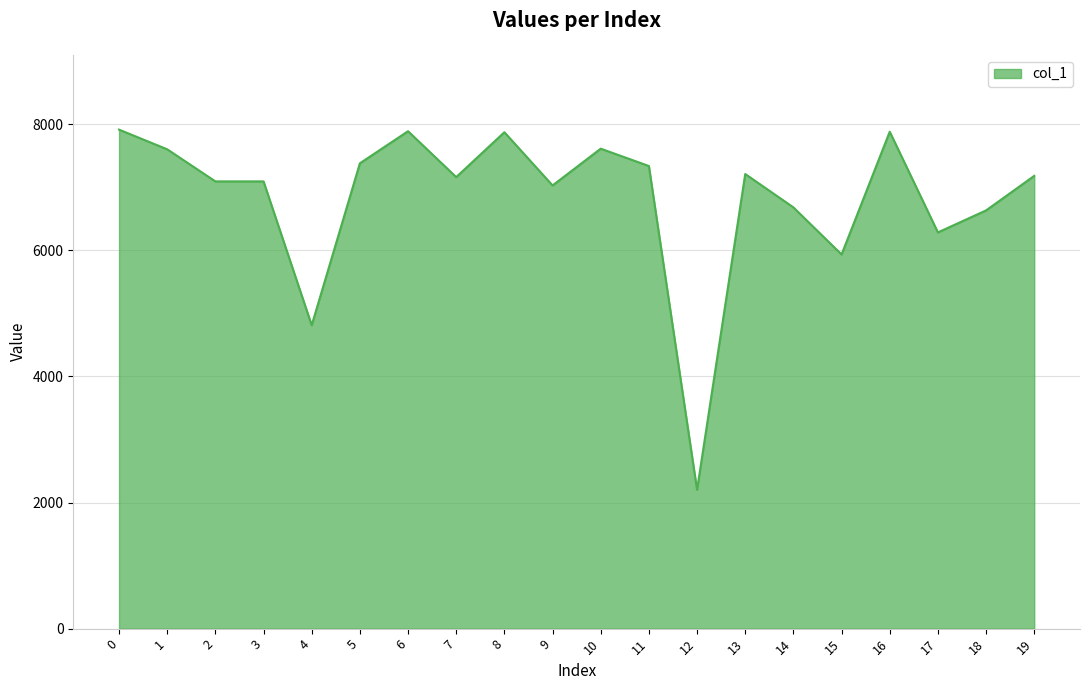

True or false: there are more than 2 points higher than both neighbors.

True